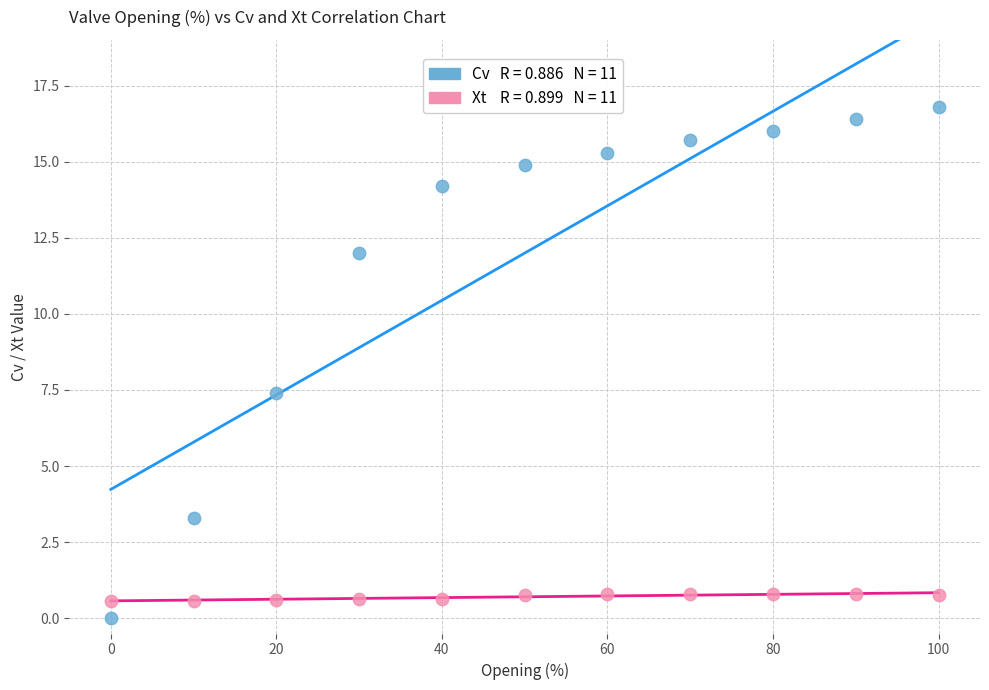

Across all series, what Y value is closest to 8?

7.4